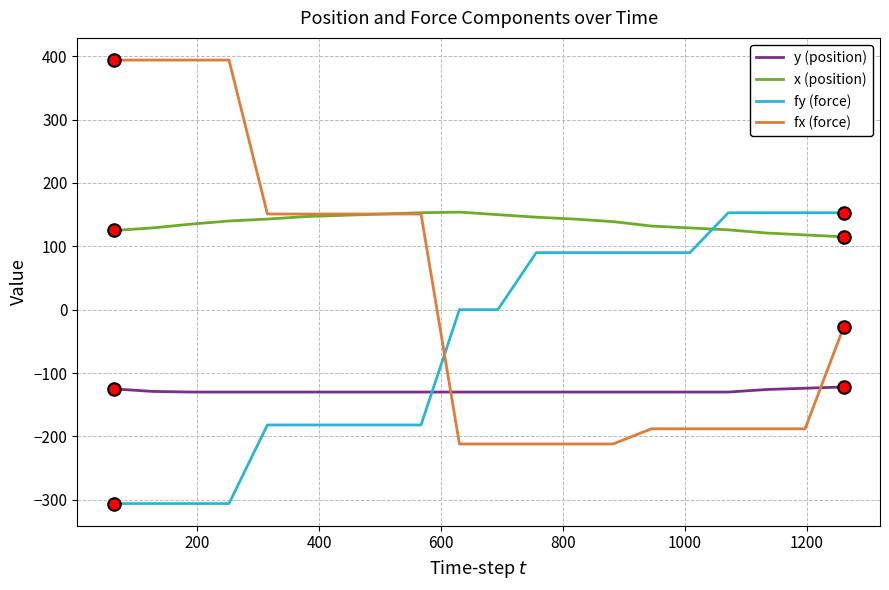

List the series in order of their overall mean, highest first.

x (position), fx (force), fy (force), y (position)